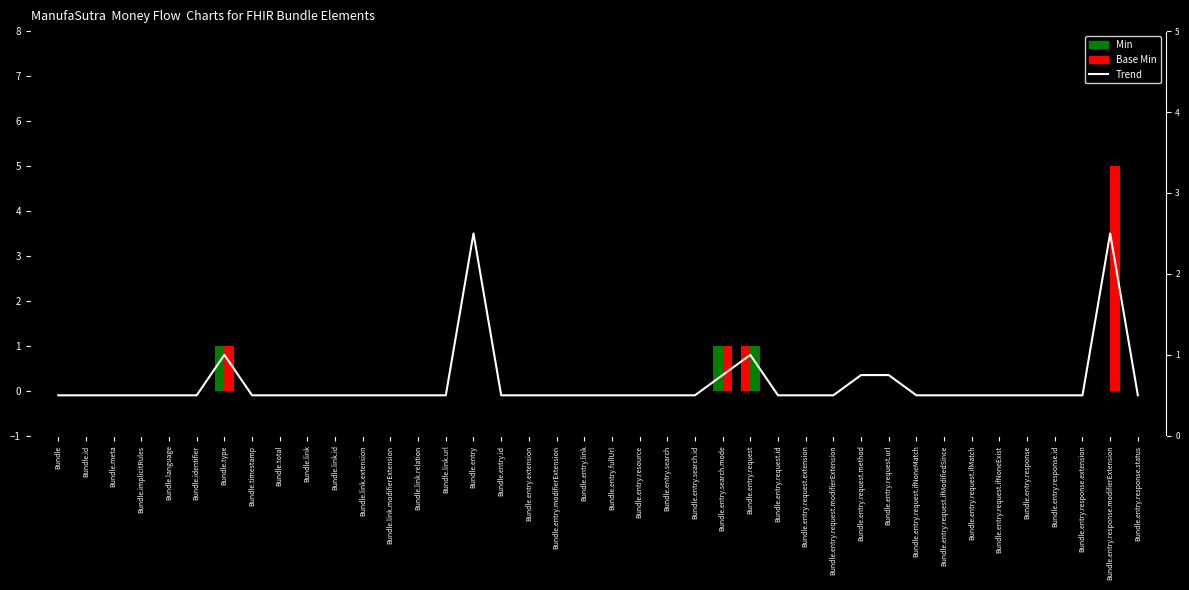

Are the bars grouped side by side (vs. stacked)?

Yes